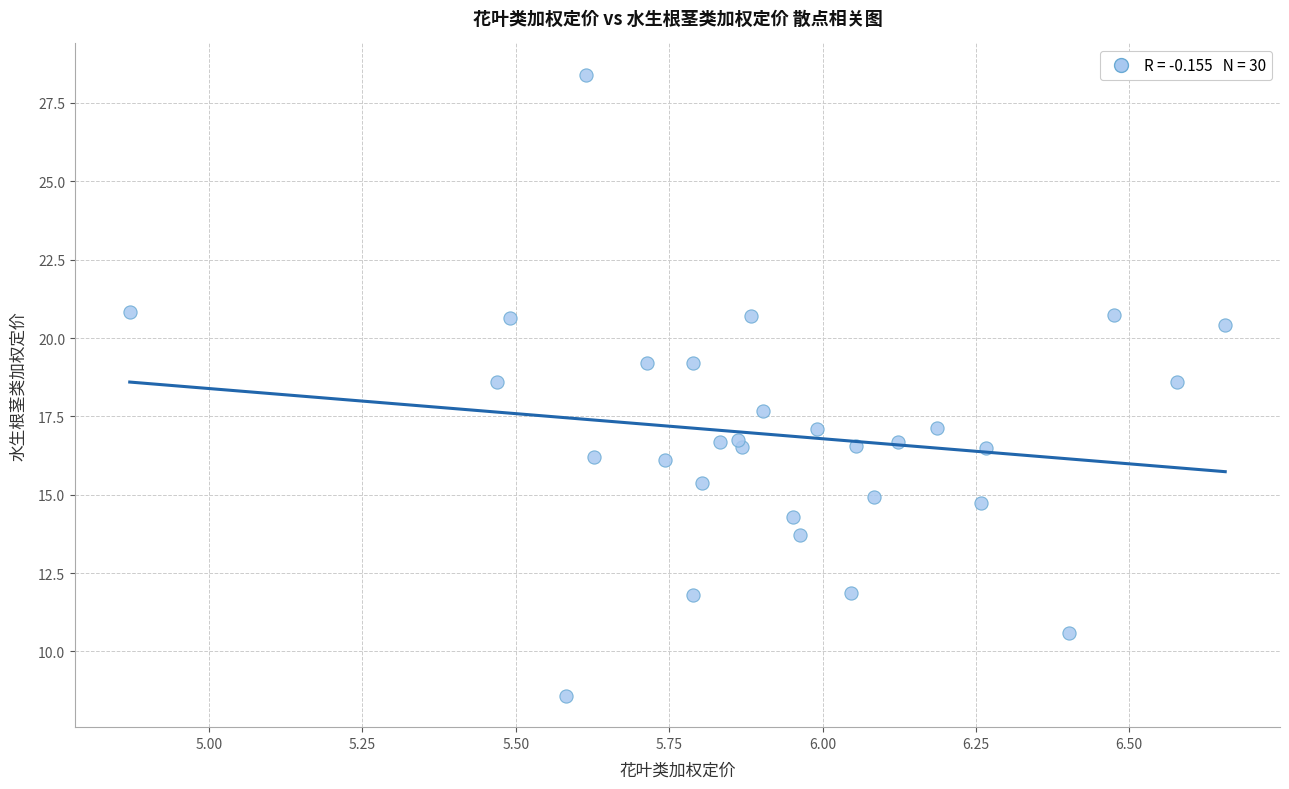

What Y value in the scatter plot is closest to 18?

17.7